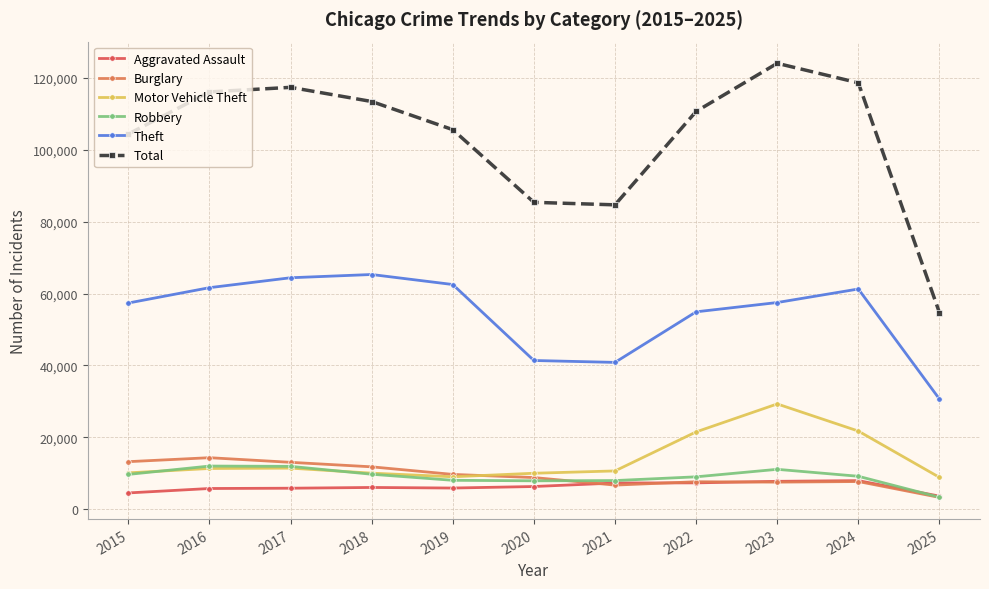

True or false: Theft has more than 0 points higher than both neighbors.

True